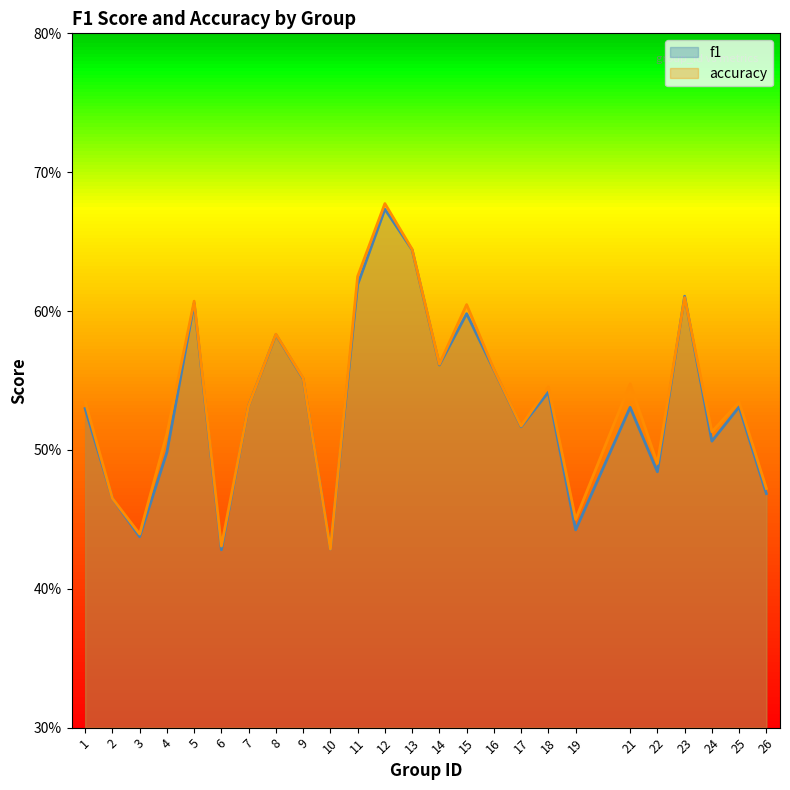

List the series in order of their peak value, highest first.

accuracy, f1